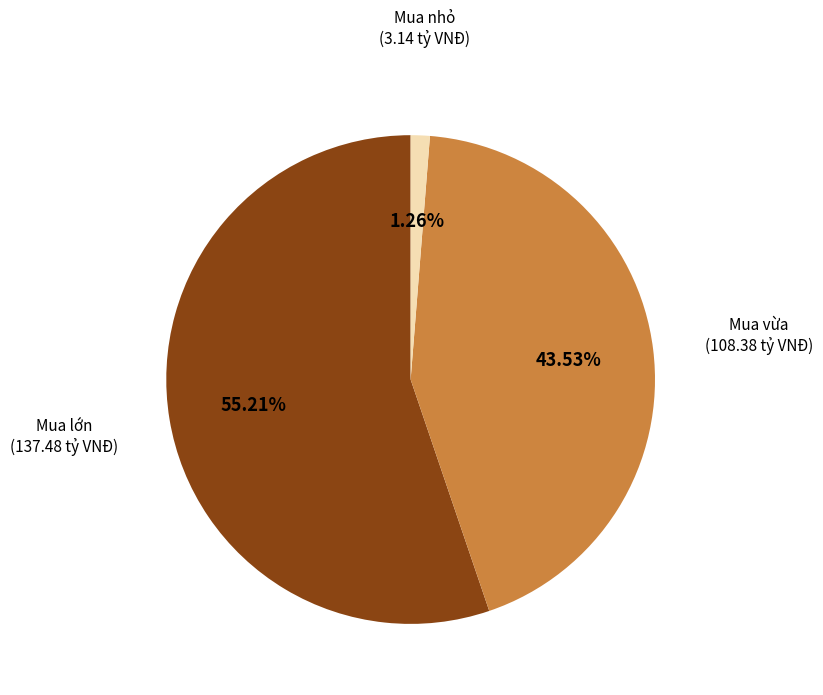

Does any single category account for the majority?

Yes